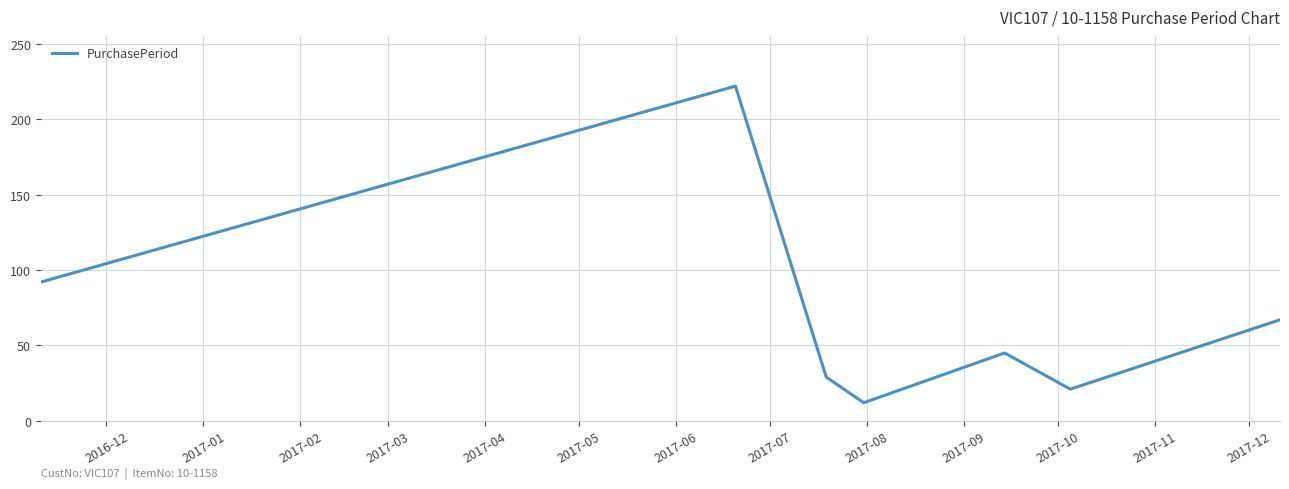

What is the greatest value displayed?

222